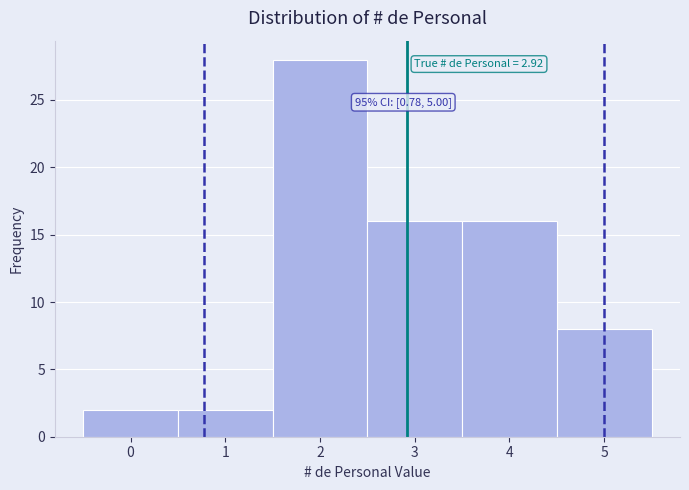

Over which range of the x-axis is the bar tallest?

1.5 to 2.5